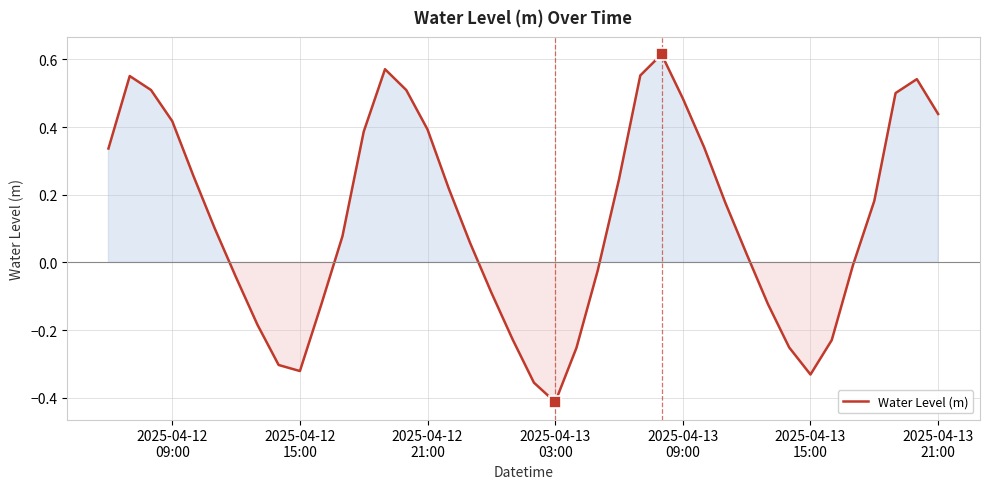

What is the difference between the maximum and minimum values?

1.0